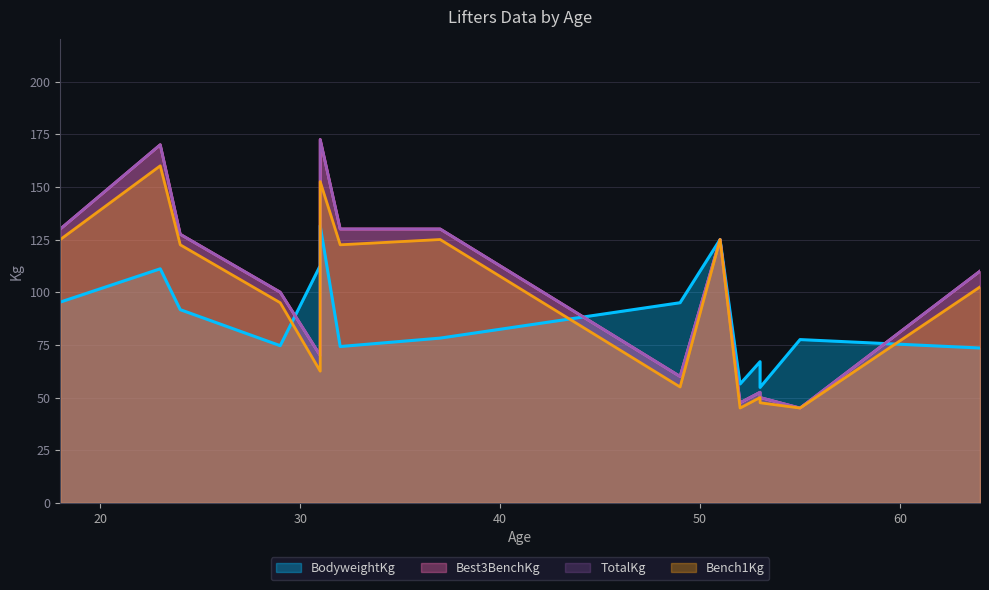

At which category is the sum across all series the highest?

31